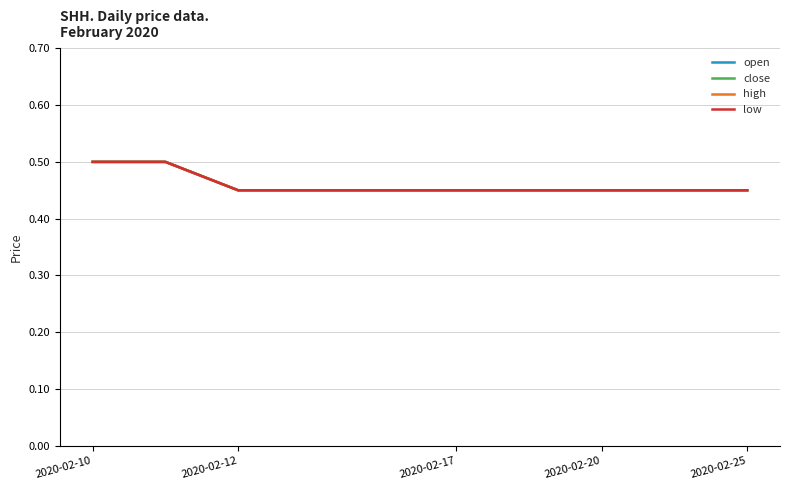

Does the chart display data point markers on the line(s)?

No